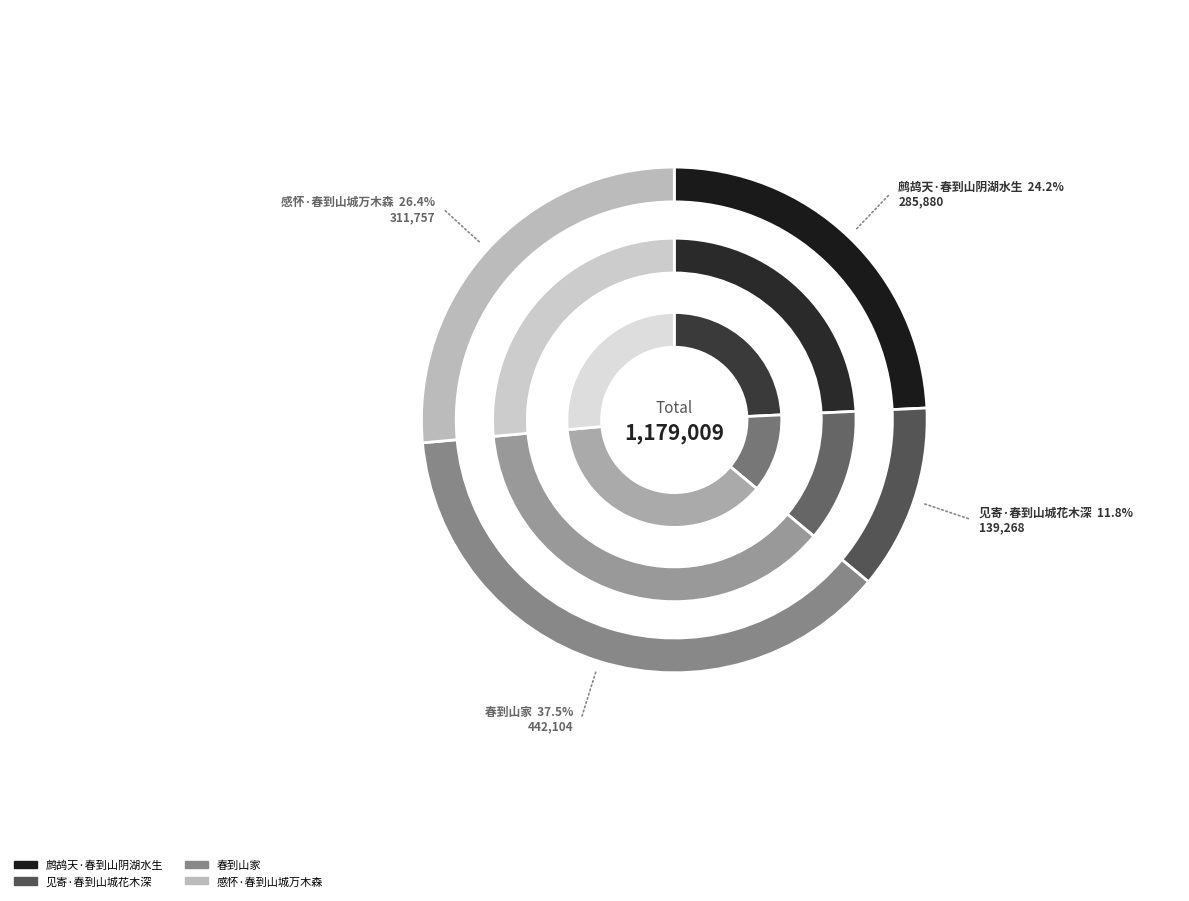

True or false: 春到山家 accounts for 37% of the total.

True